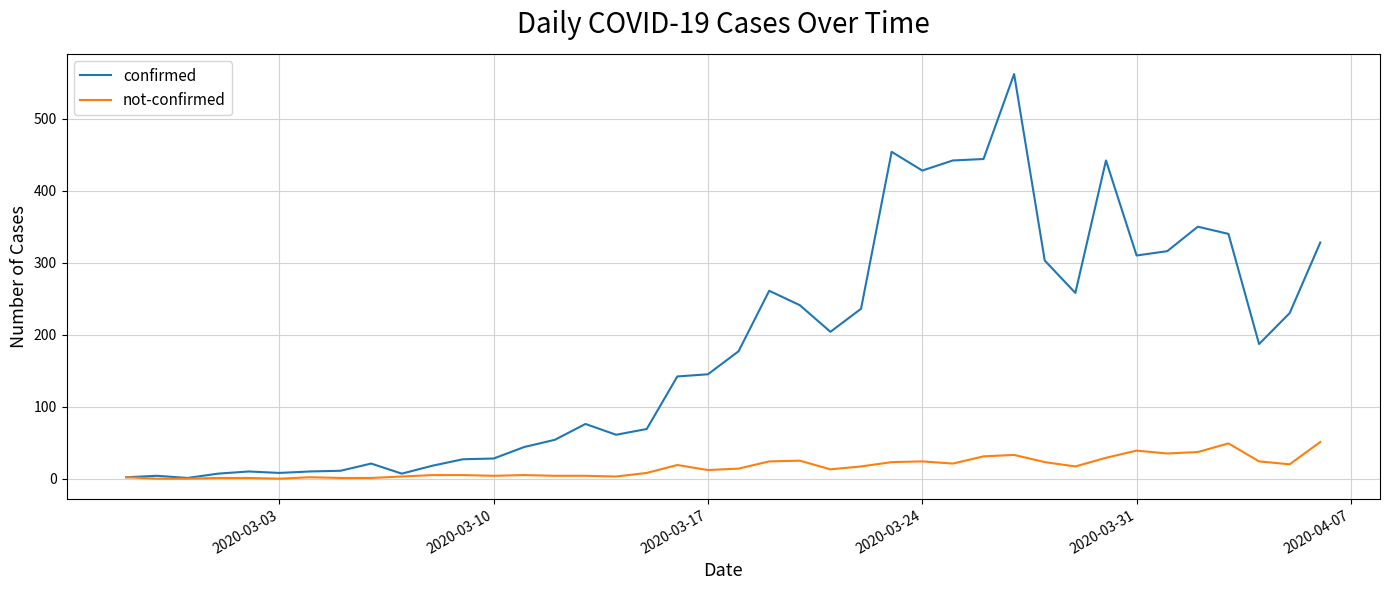

Which series has the largest range (max minus min)?

confirmed